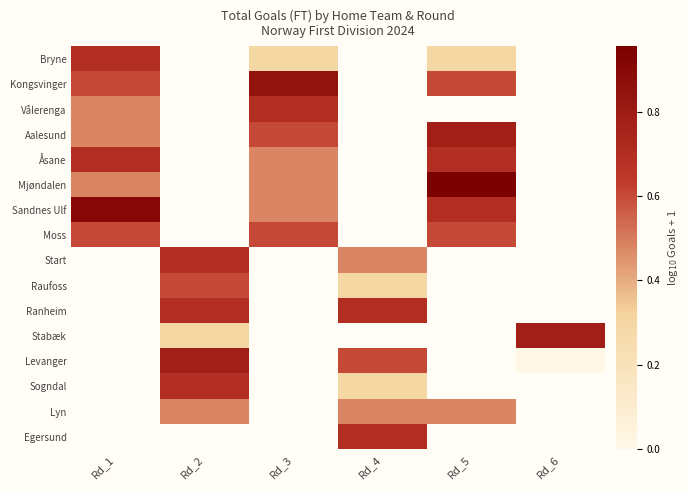

Rank the categories by Bryne value from highest to lowest.

Rd_1, Rd_2, Rd_3, Rd_4, Rd_5, Rd_6